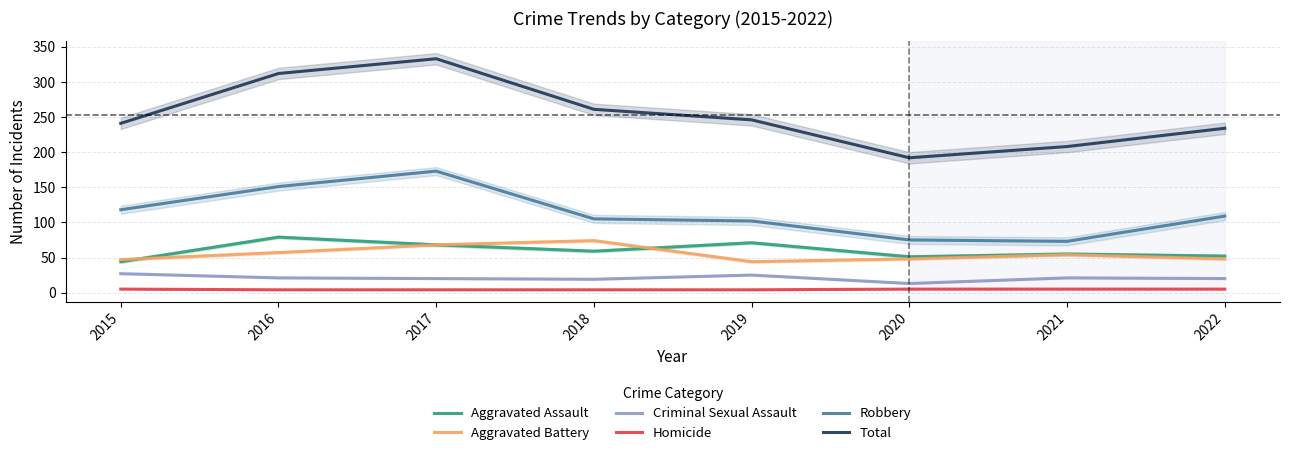

Reading right to left, transcribe all the data shown in this chart.

Aggravated Assault: 52	55	51	71	59	68	79	44
Aggravated Battery: 48	54	48	44	74	68	57	47
Criminal Sexual Assault: 20	21	13	25	19	20	21	27
Homicide: 5	5	5	4	4	4	4	5
Robbery: 109	73	75	102	105	173	151	118
Total: 234	208	192	246	261	333	312	241